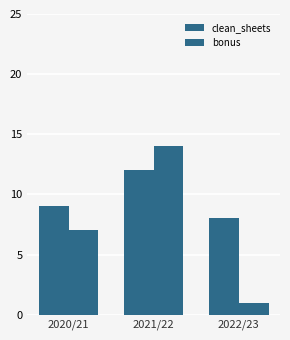

At which category is the sum across all series the highest?

2021/22